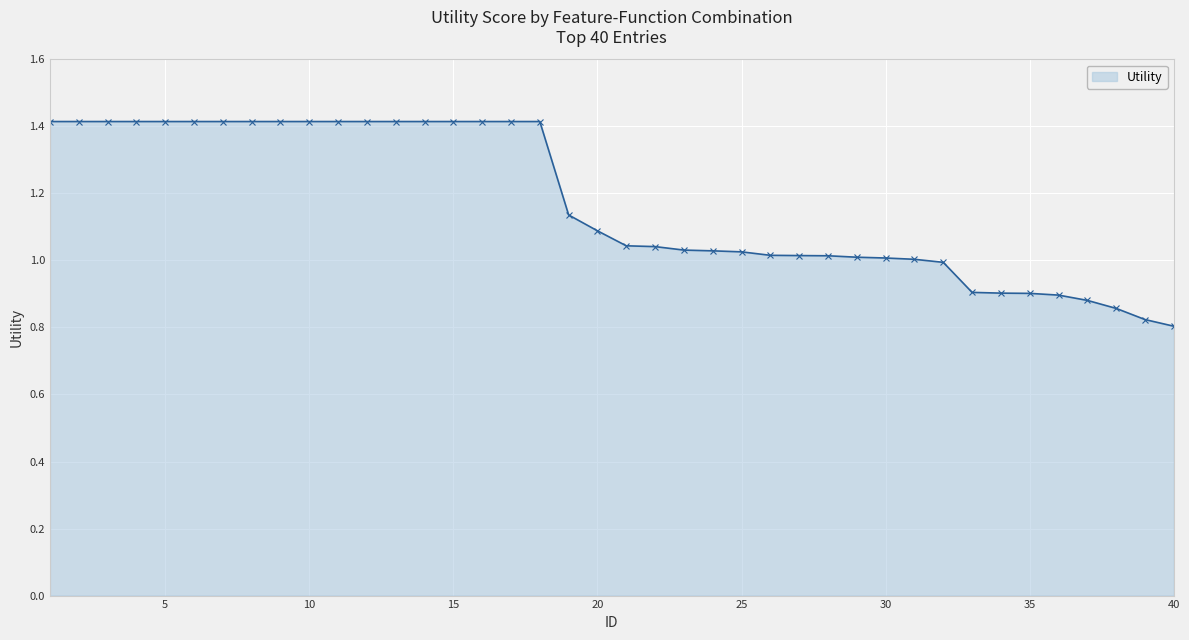

What is the value of the 1st point from the left?

1.4